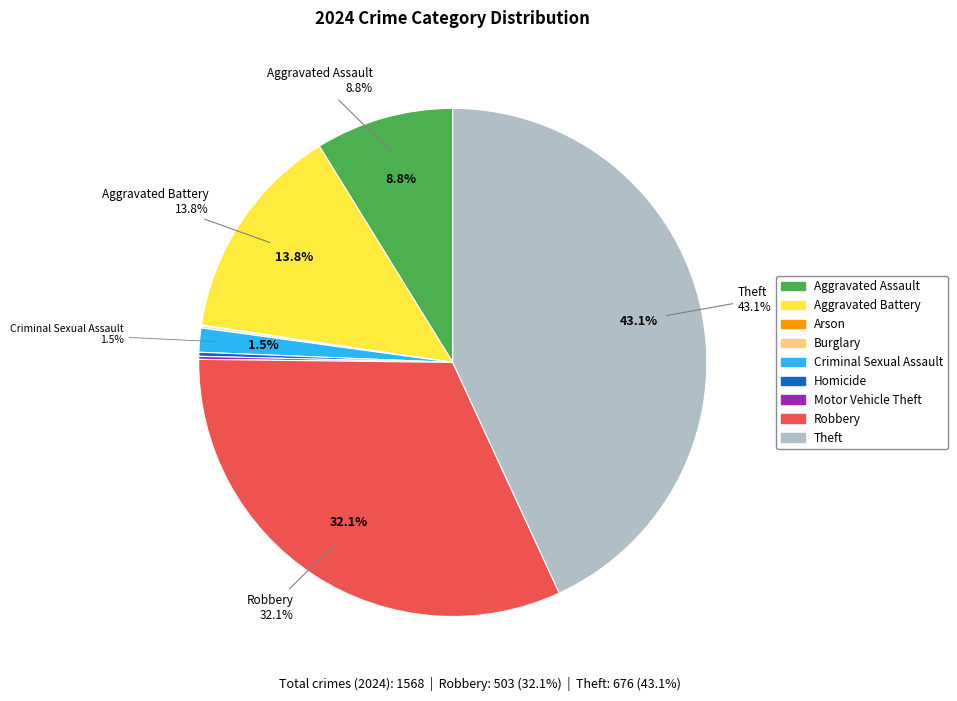

Does Criminal Sexual Assault account for over 50% of the chart?

No